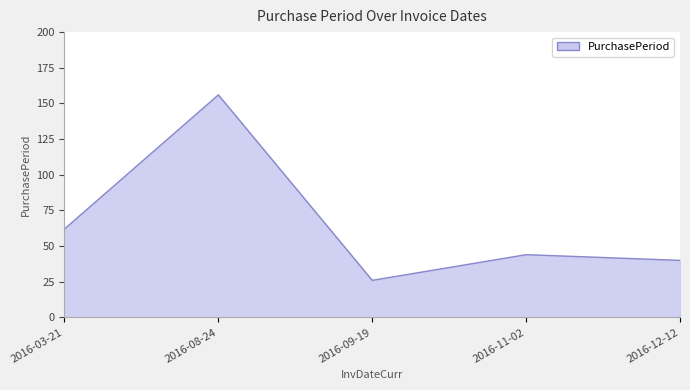

The value at 2016-12-12 is 40. True or false?

True